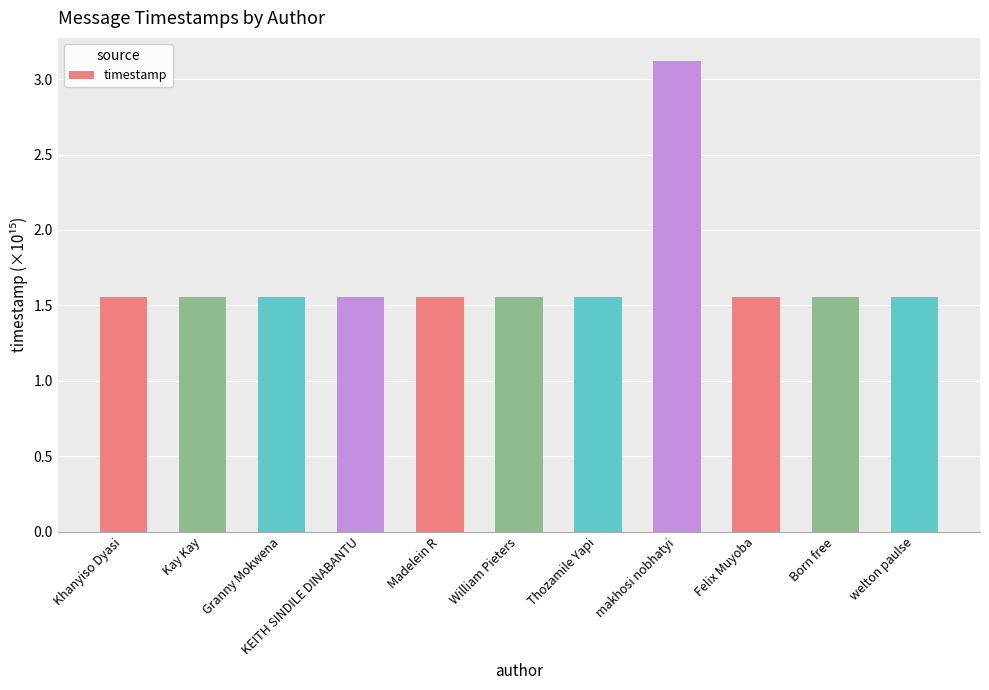

What is the label of the 1st bar from the left?

Khanyiso Dyasi